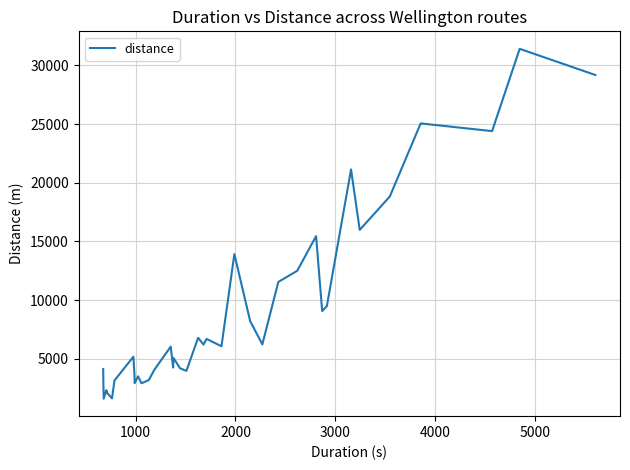

What is the difference between the maximum and minimum values?

29809